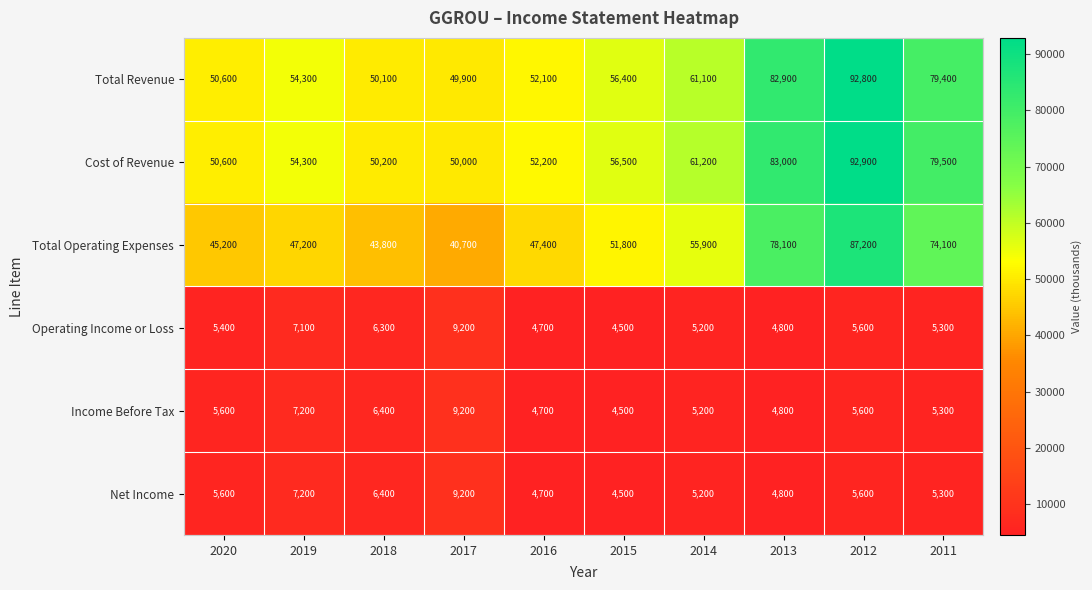

Read the Total Operating Expenses value at 2011, to the nearest 10.

74100